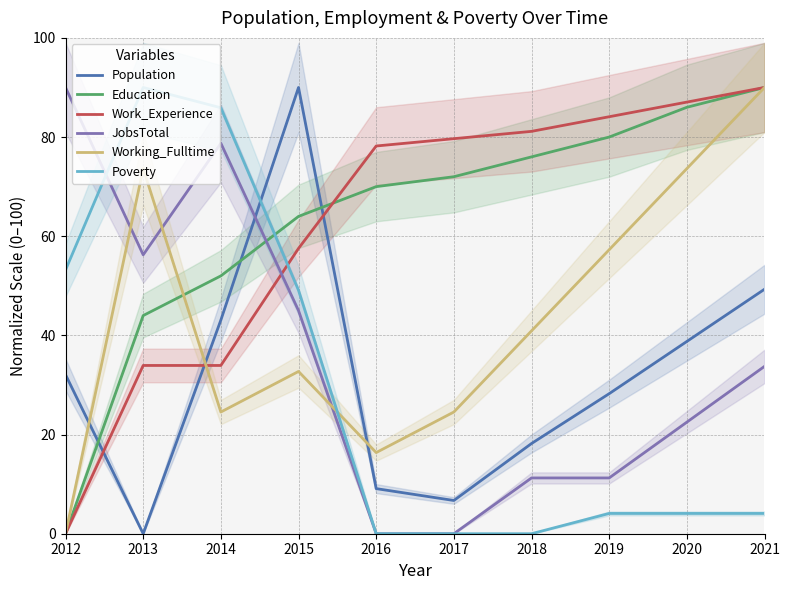

At which category is the sum across all series the highest?

2021